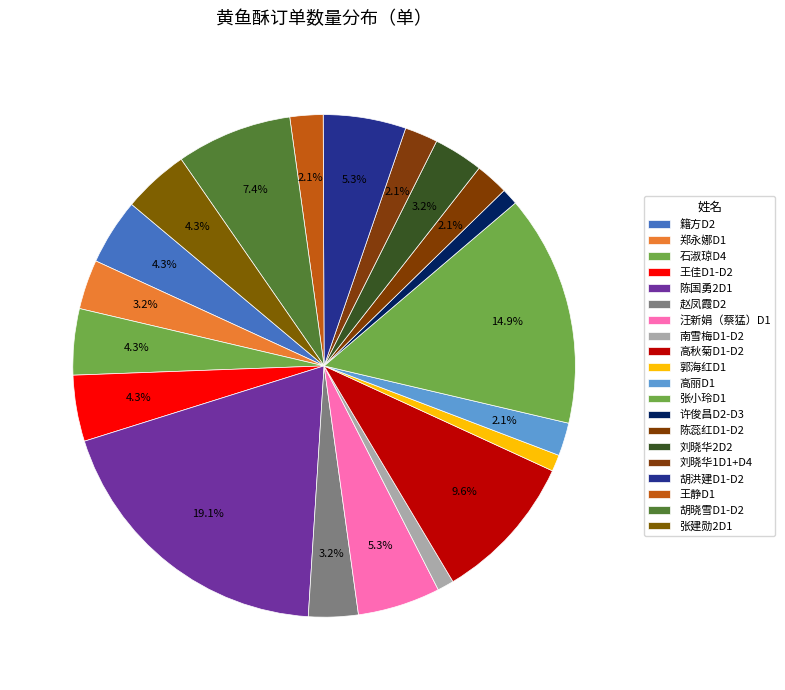

The 刘晓华2D2 slice represents 3% of the pie. True or false?

True